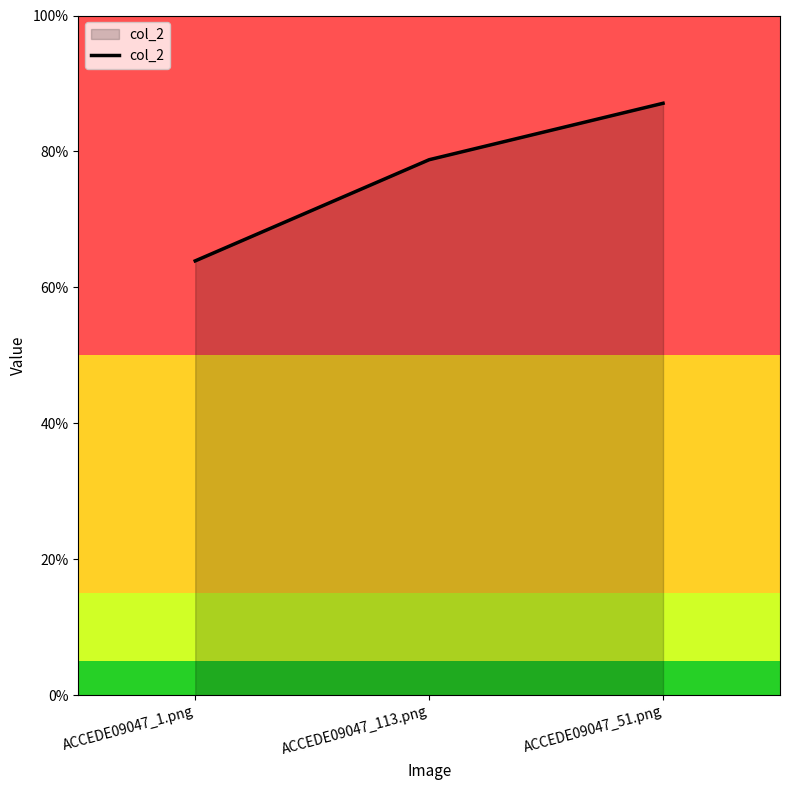

What is the approximate value at ACCEDE09047_1.png?

0.6